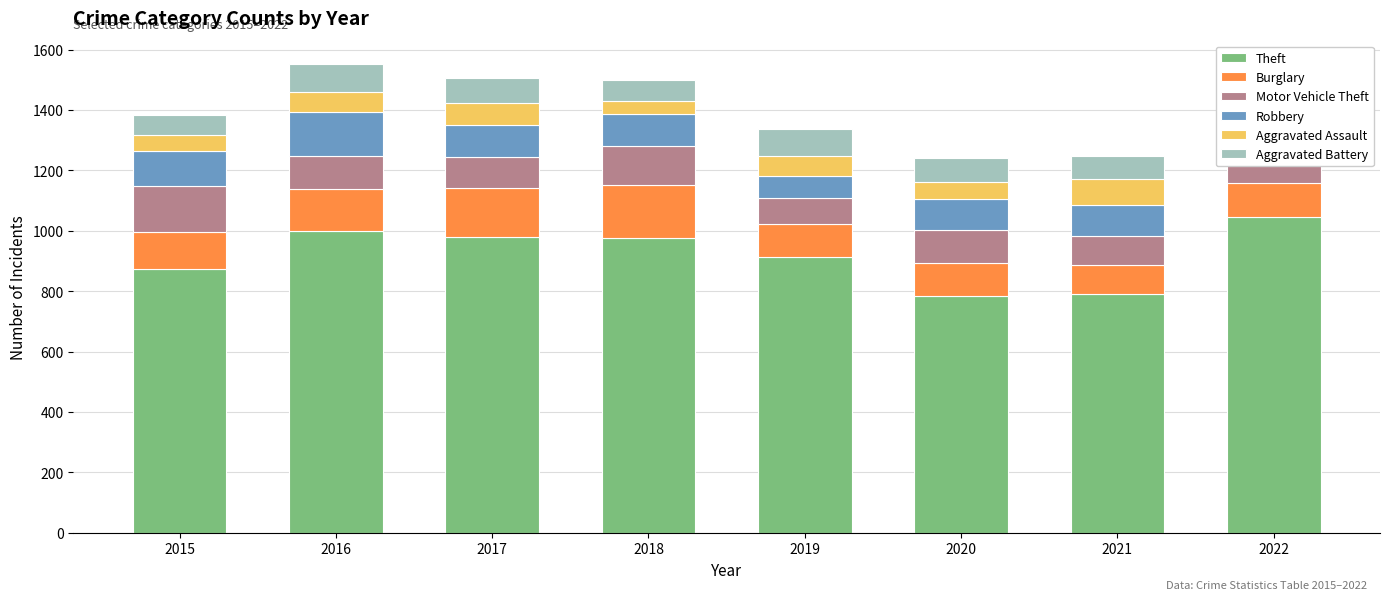

The Aggravated Assault series shows 43 at 2018. True or false?

True